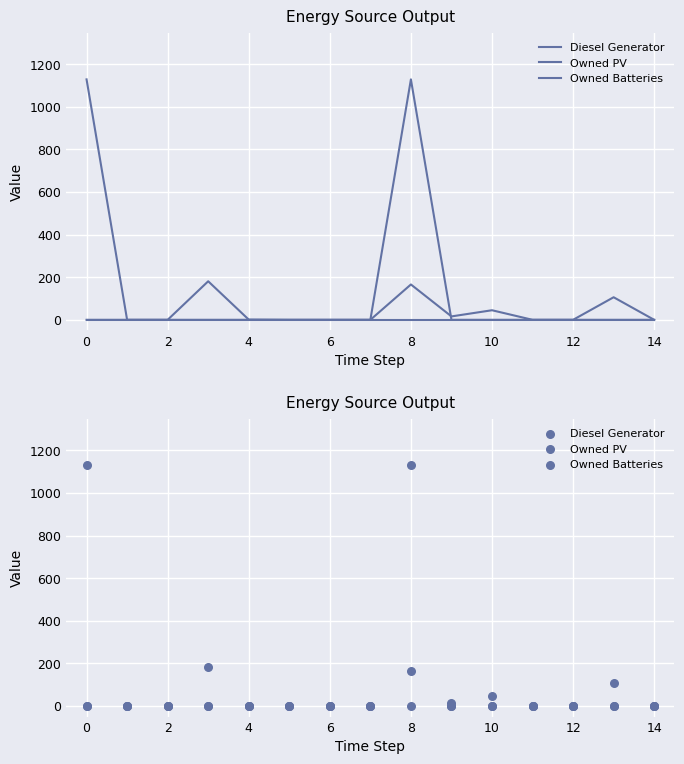

At how many categories does at least one series exceed 1071?

2